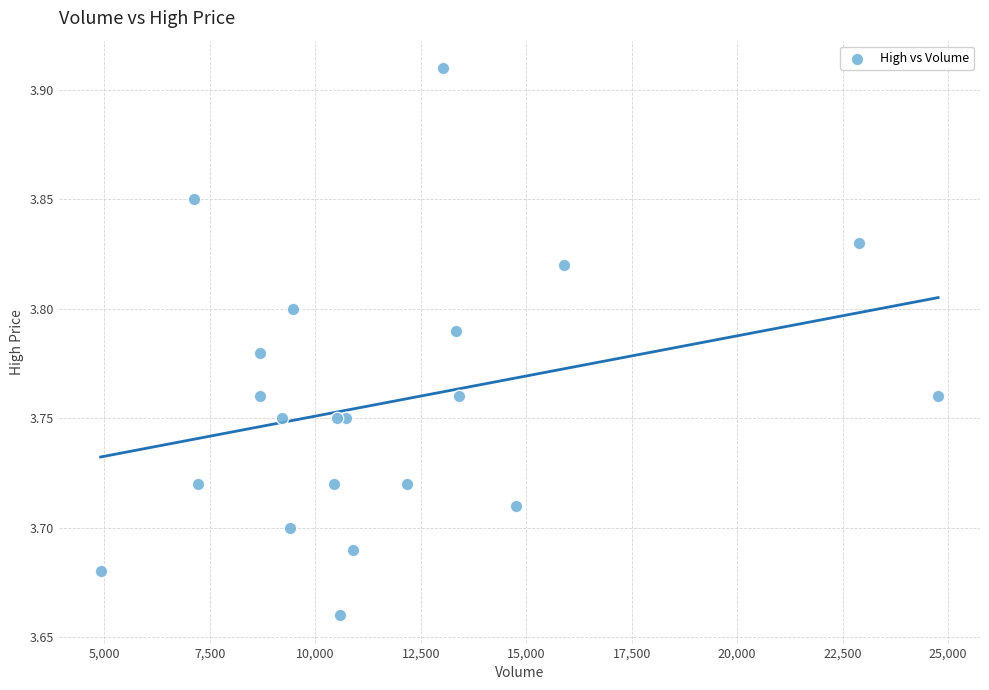

What is the range of X values (max minus min)?

19848.8